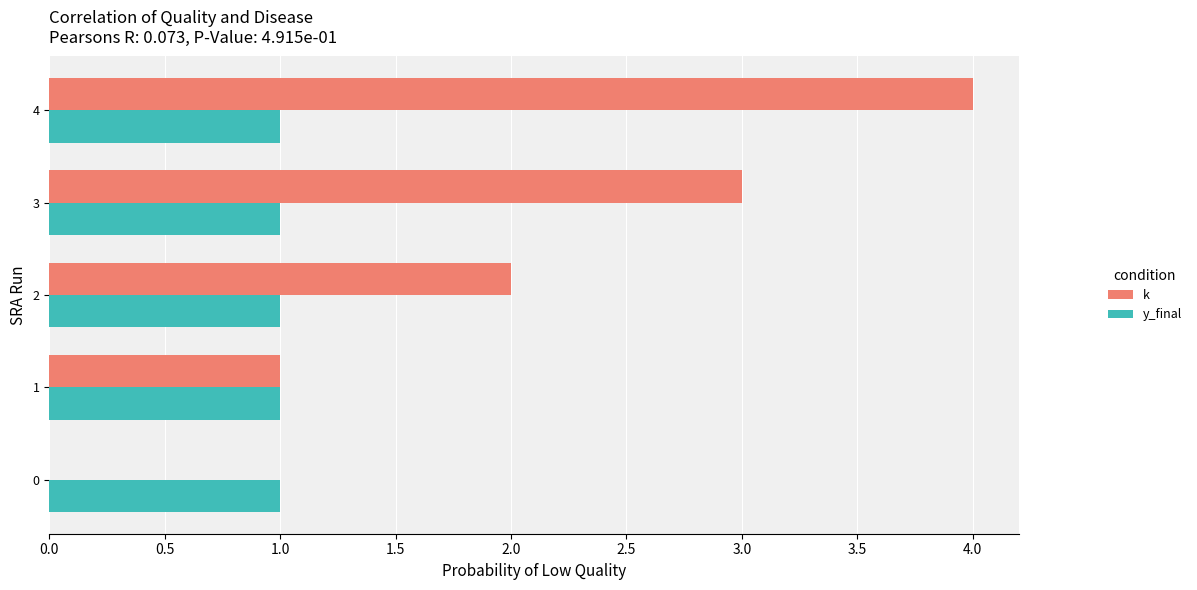

The value of k at 1 is 1. True or false?

True